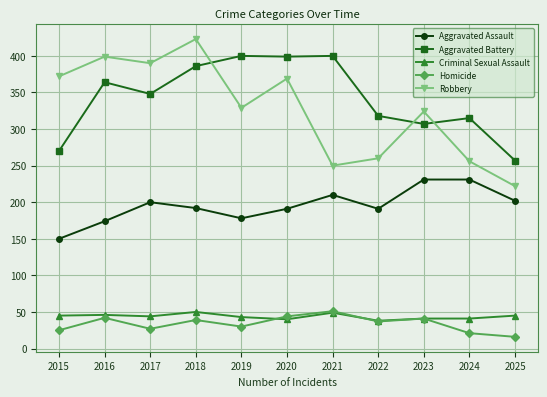

At which category is the sum across all series the highest?

2018